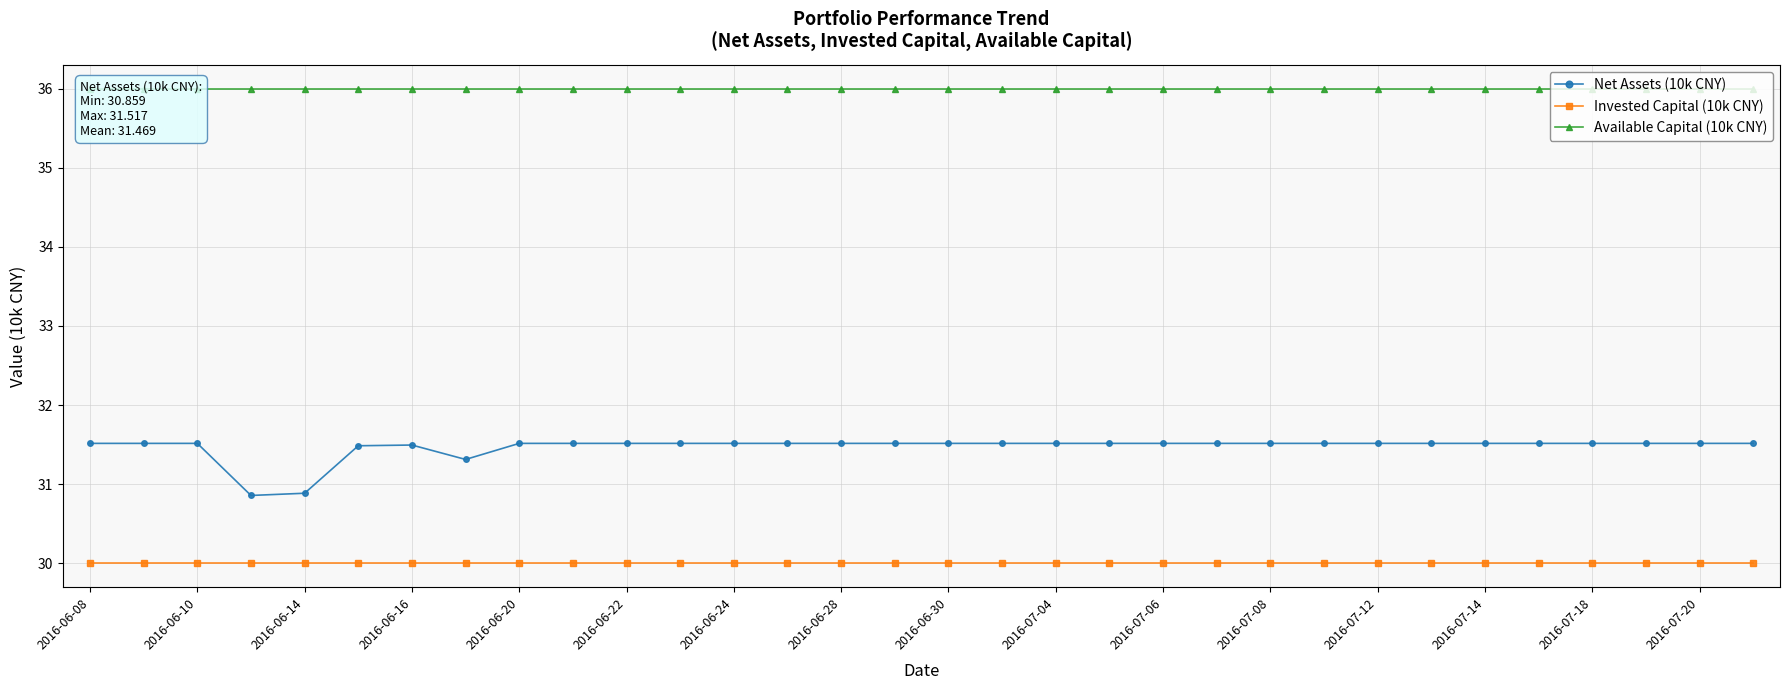

What is the sum of the Invested Capital (10k CNY) values at 2016-06-24 and 2016-07-14?

60.0